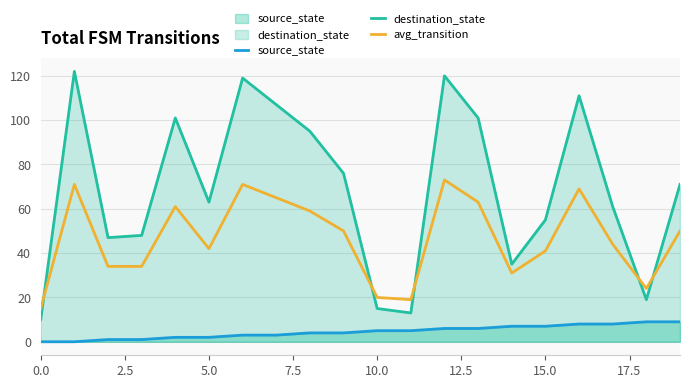

True or false: destination_state and source_state intersect in this chart.

False